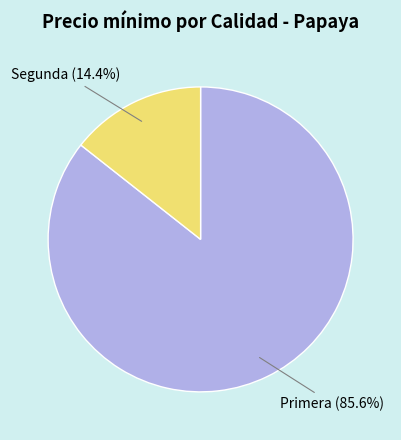

Count the number of slices in the pie.

2